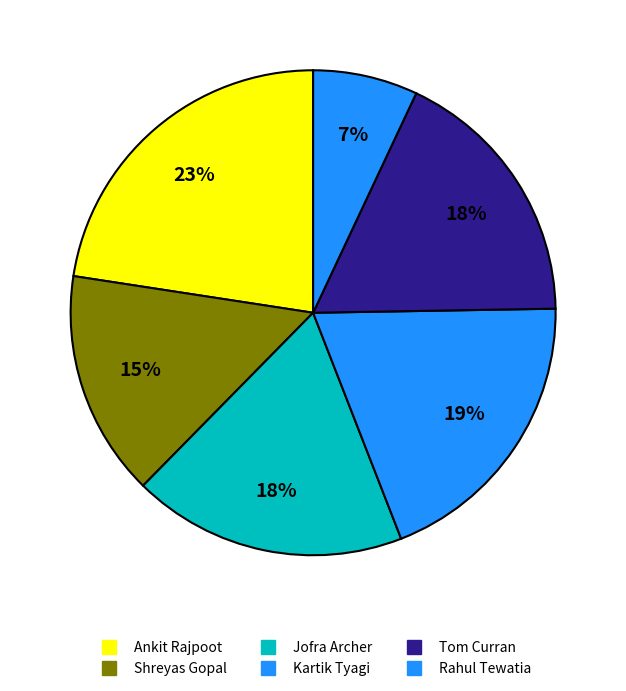

To the nearest percent, what portion does Shreyas Gopal represent?

15%